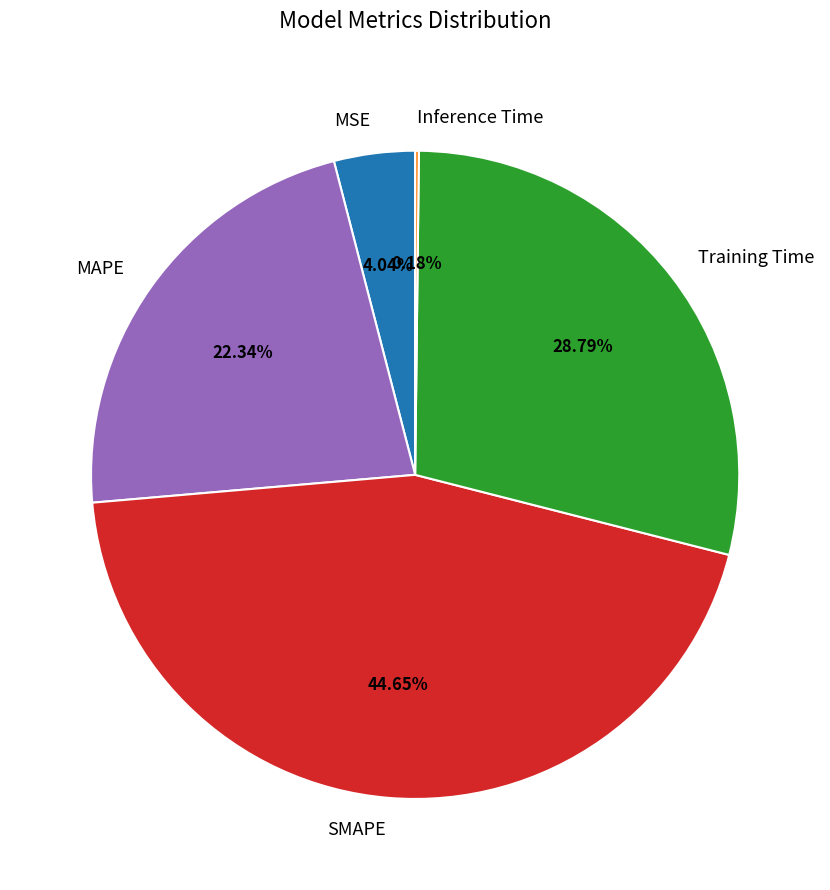

Which category has the biggest portion of the pie?

SMAPE